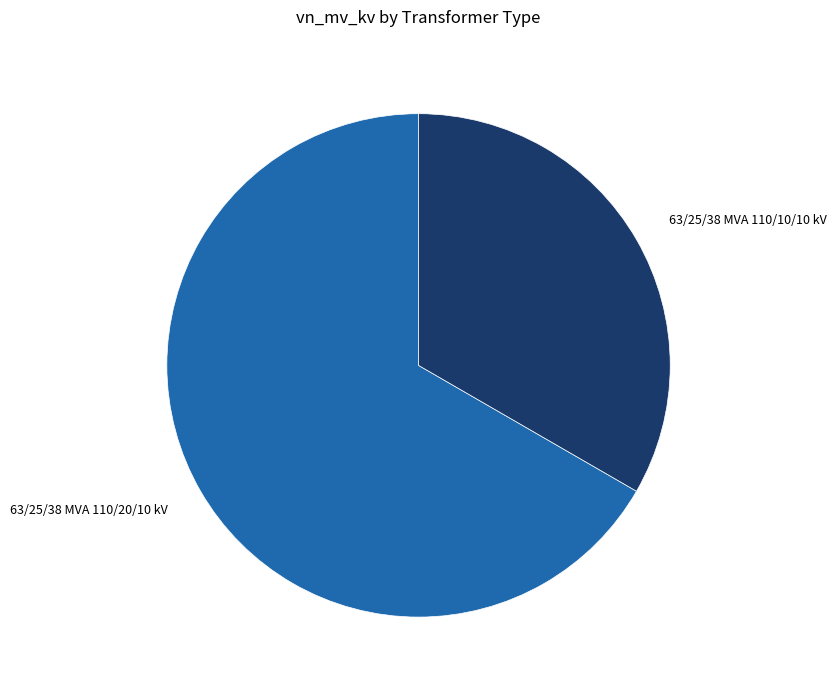

Combined, do 63/25/38 MVA 110/10/10 kV and 63/25/38 MVA 110/20/10 kV account for over 50%?

Yes